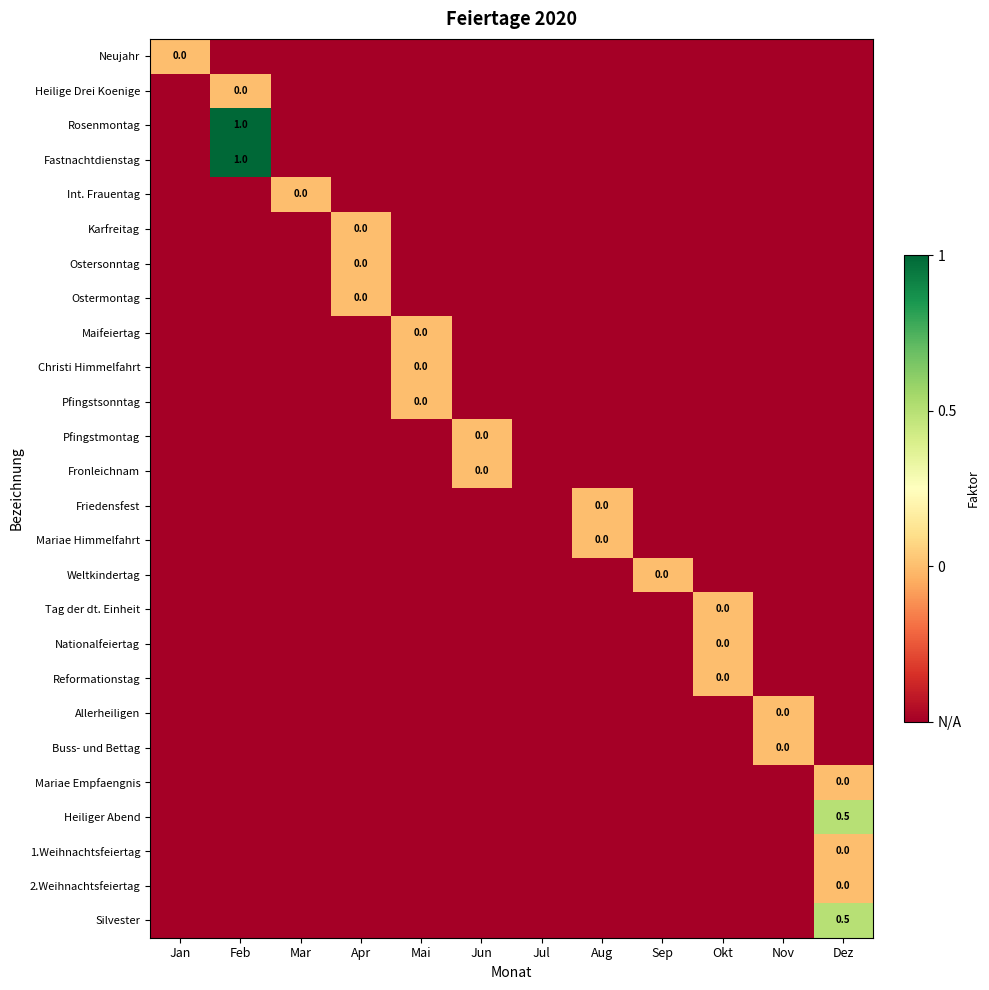

List the series in order of their peak value, lowest first.

Neujahr, Heilige Drei Koenige, Int. Frauentag, Karfreitag, Ostersonntag, Ostermontag, Maifeiertag, Christi Himmelfahrt, Pfingstsonntag, Pfingstmontag, Fronleichnam, Friedensfest, Mariae Himmelfahrt, Weltkindertag, Tag der dt. Einheit, Nationalfeiertag, Reformationstag, Allerheiligen, Buss- und Bettag, Mariae Empfaengnis, 1.Weihnachtsfeiertag, 2.Weihnachtsfeiertag, Heiliger Abend, Silvester, Rosenmontag, Fastnachtdienstag